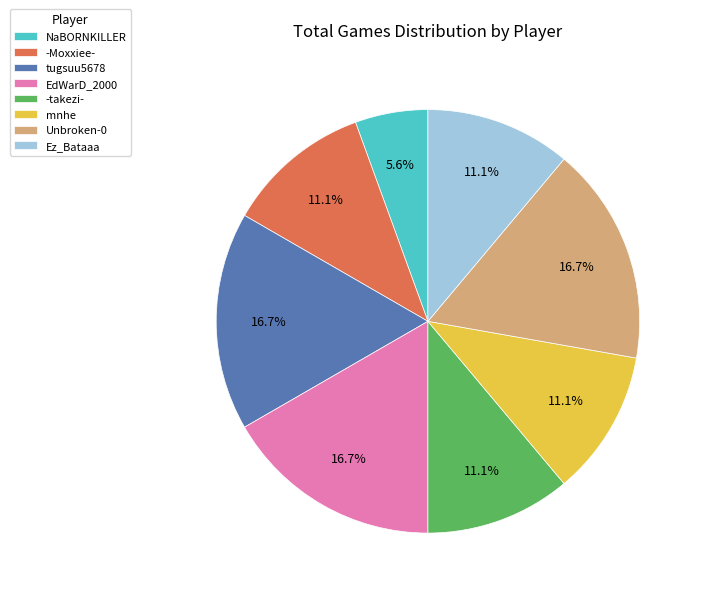

Count the number of slices in the pie.

8